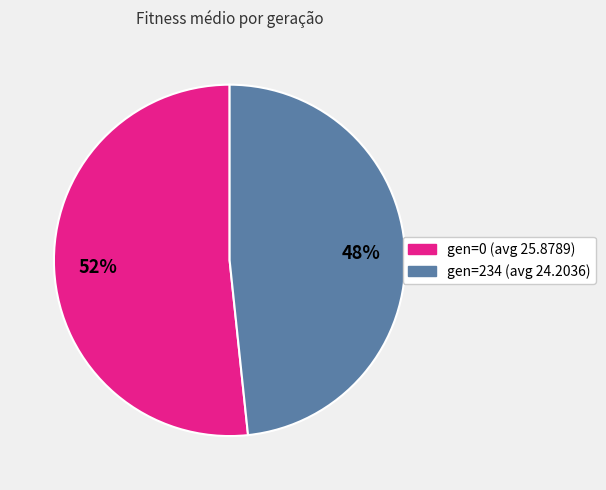

Which category has the smallest portion of the pie?

gen=234 (avg 24.2036)